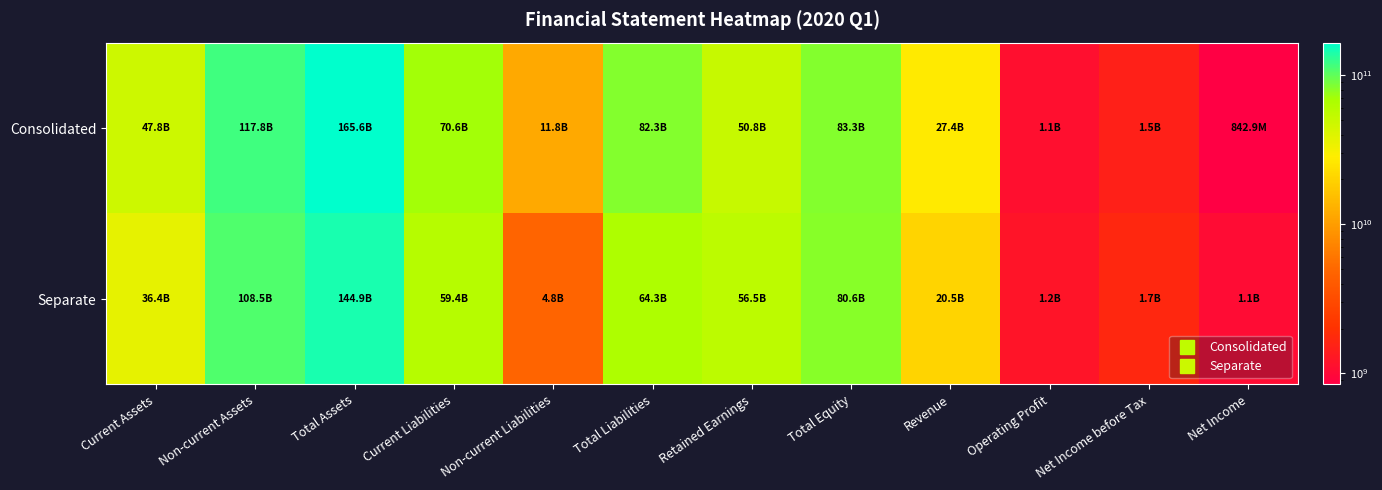

Which series changed the most between Retained Earnings and Total Equity?

Consolidated